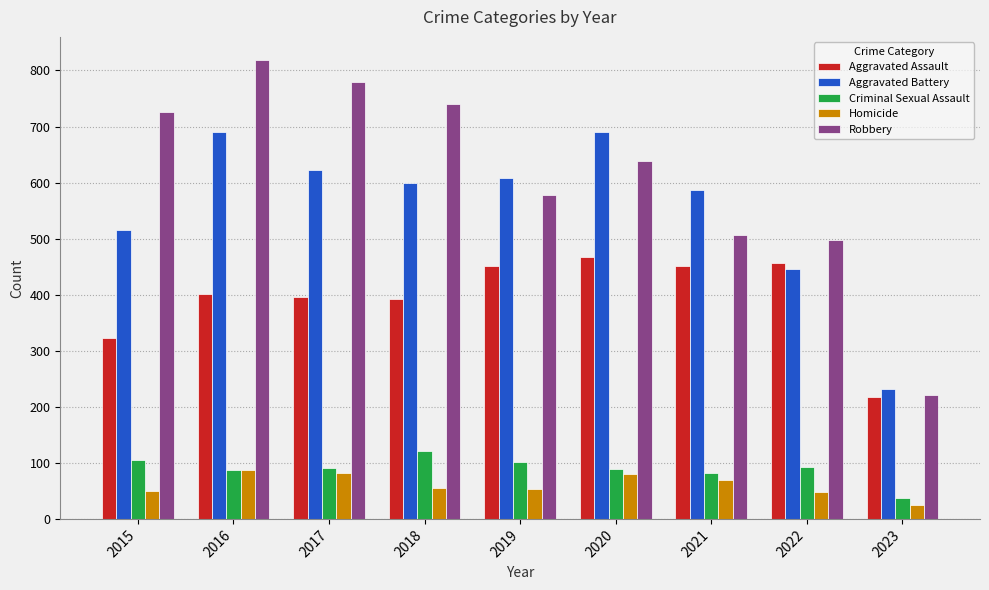

Is the value of Criminal Sexual Assault at 2016 greater than the value of Aggravated Battery at 2017?

No